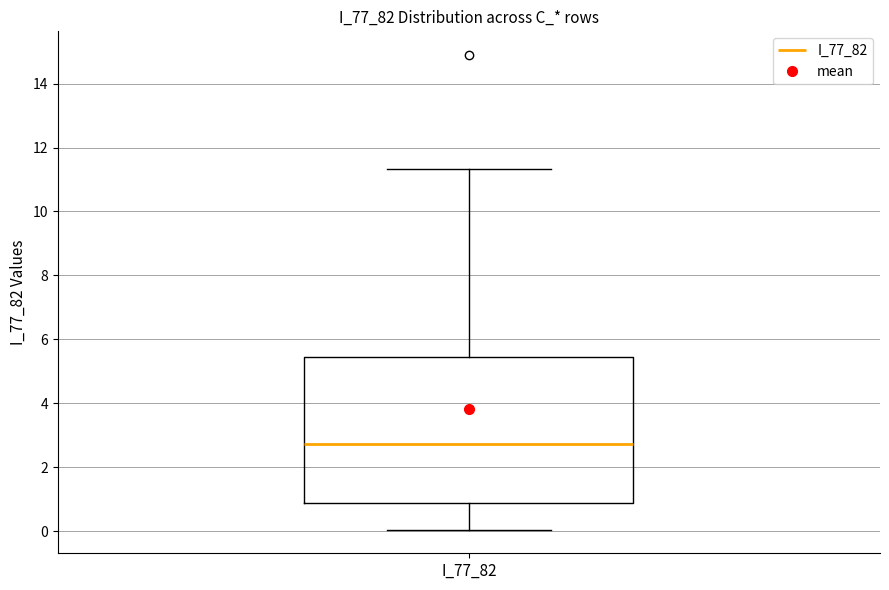

Where is the lower edge of the box for I_77_82 on the y-axis? The values are not printed on the chart, so give them approximately, as read against the axis.

0.8